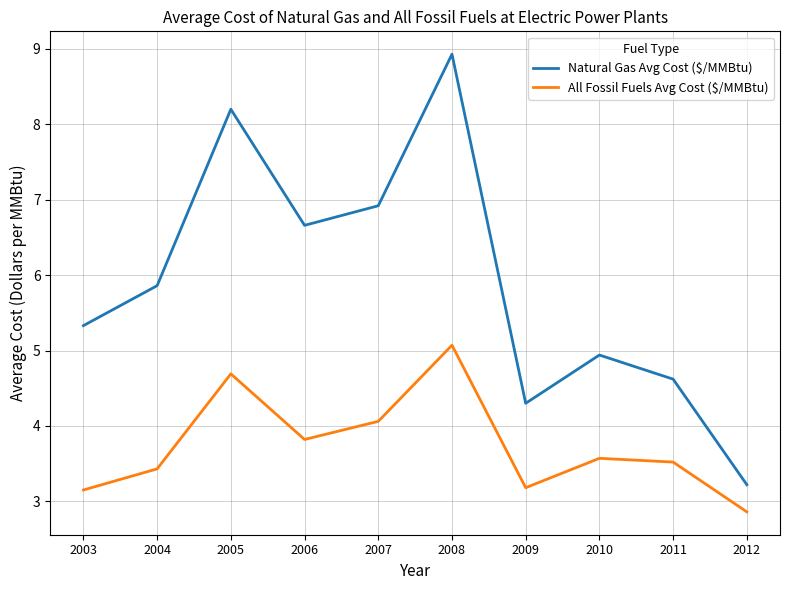

What is the average value of the All Fossil Fuels Avg Cost ($/MMBtu) series?

3.7